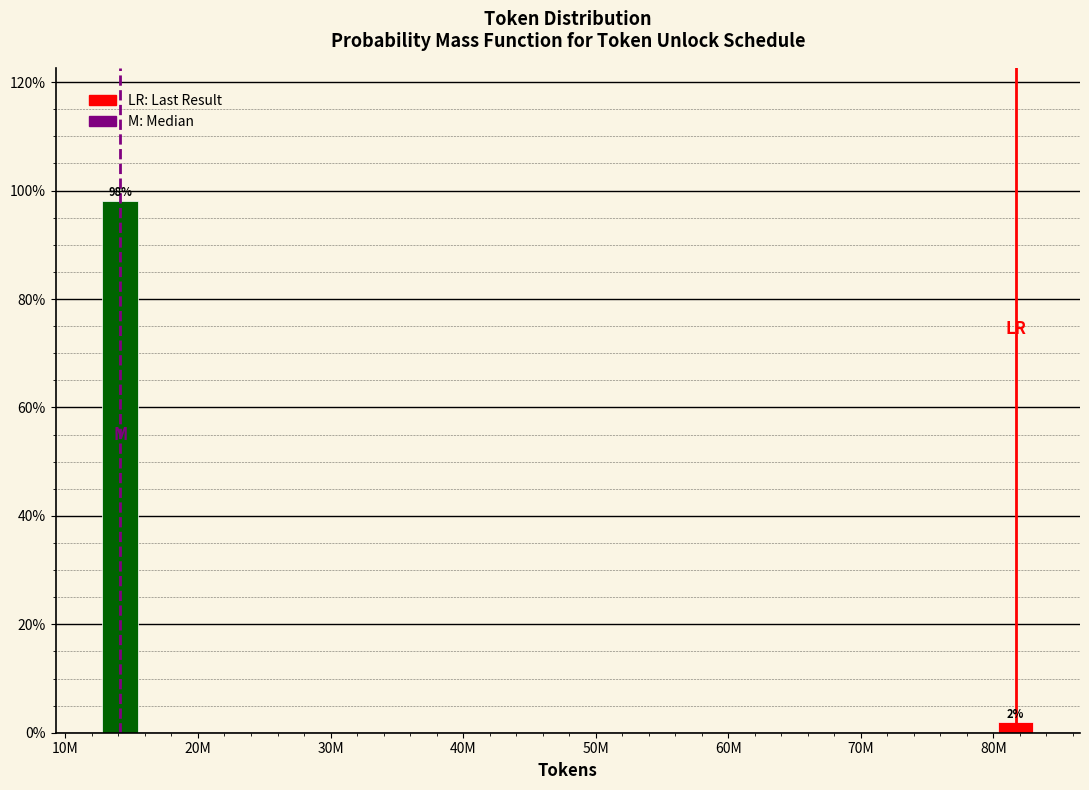

Which category has the lowest value across all series?

80M